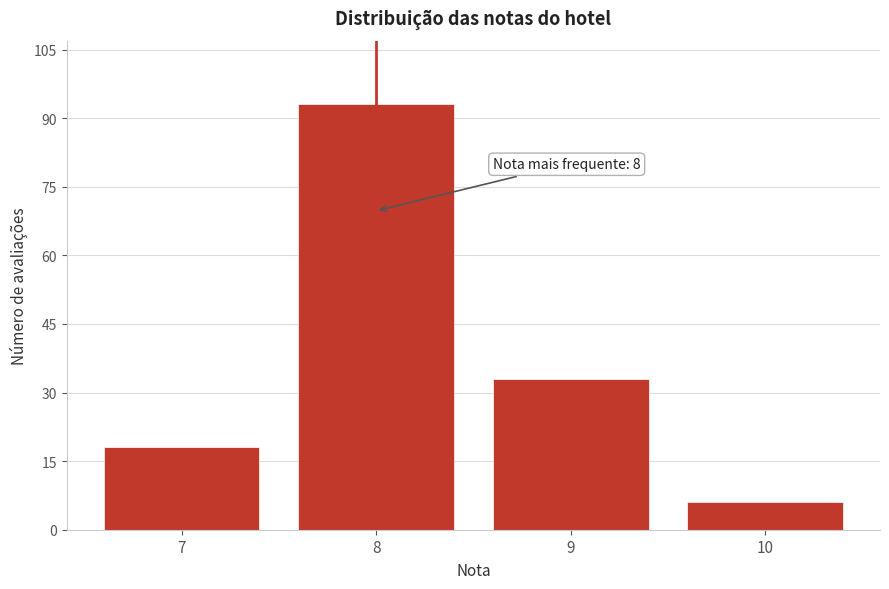

Reading left to right, what are all the values shown in this chart?

18	93	33	6